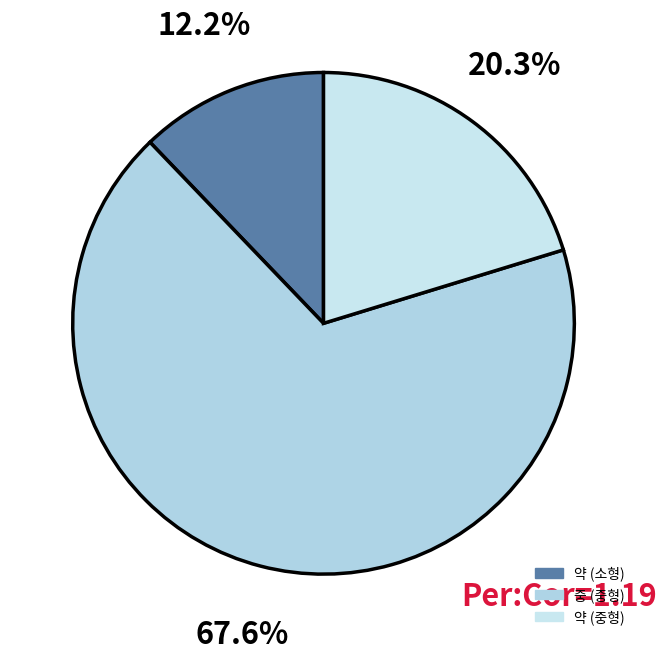

How many slices are in this pie chart?

3